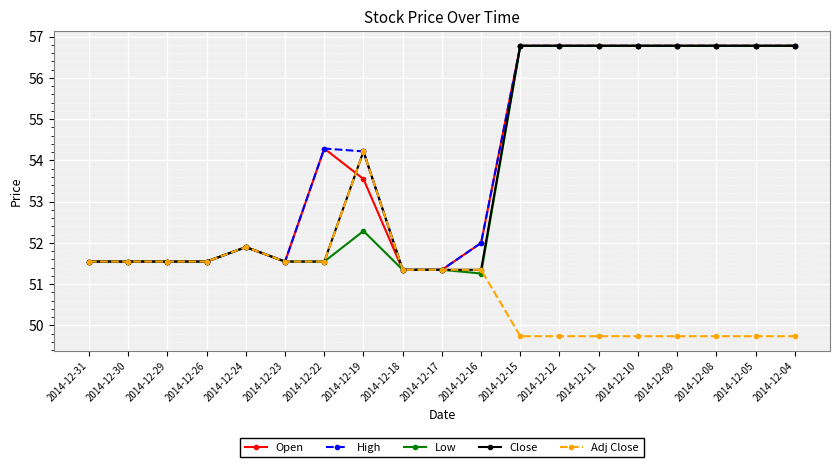

True or false: High has more than 1 interior local peaks.

True